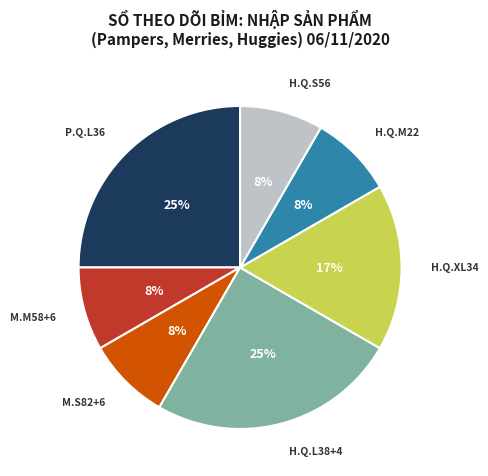

True or false: M.S82+6 accounts for 8% of the total.

True